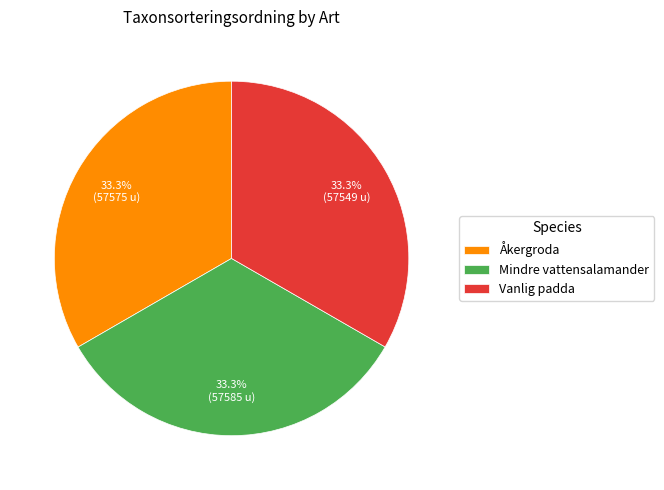

To the nearest percent, what portion does Mindre vattensalamander represent?

33%